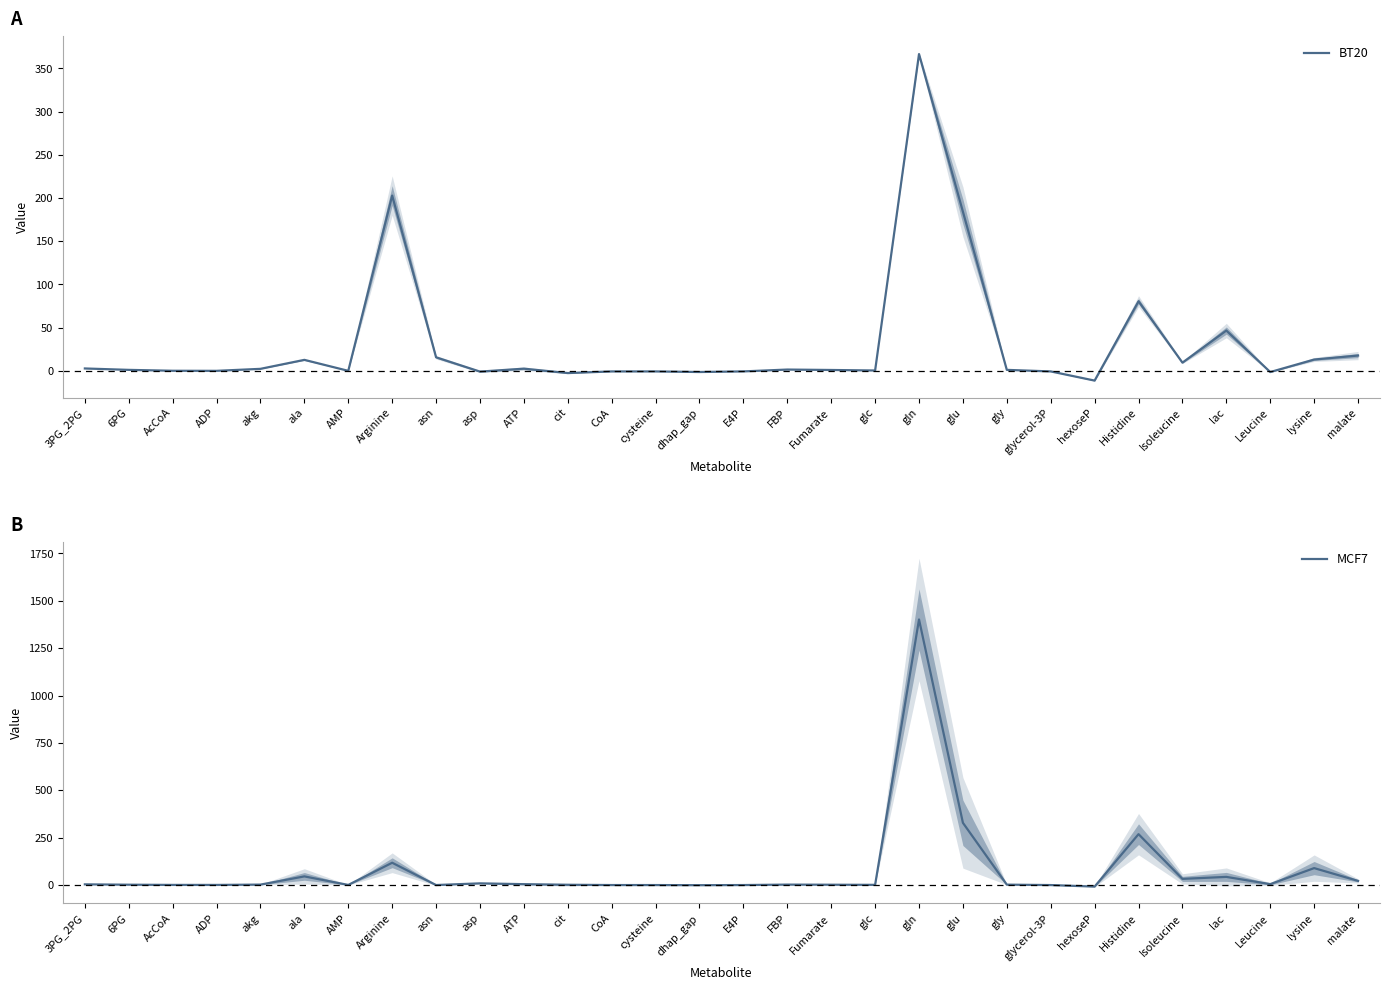

Rank the series by their average value, from lowest to highest.

BT20, MCF7